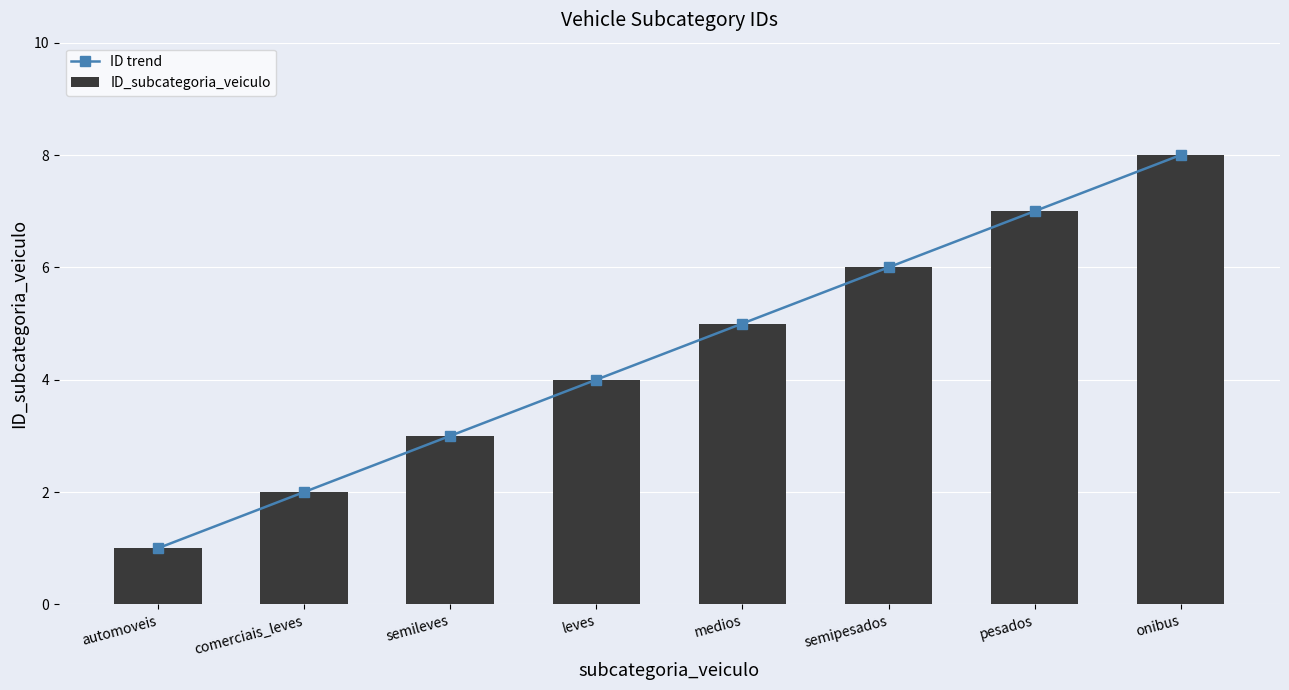

List the labels in order of ID_subcategoria_veiculo value, smallest first.

automoveis, comerciais_leves, semileves, leves, medios, semipesados, pesados, onibus